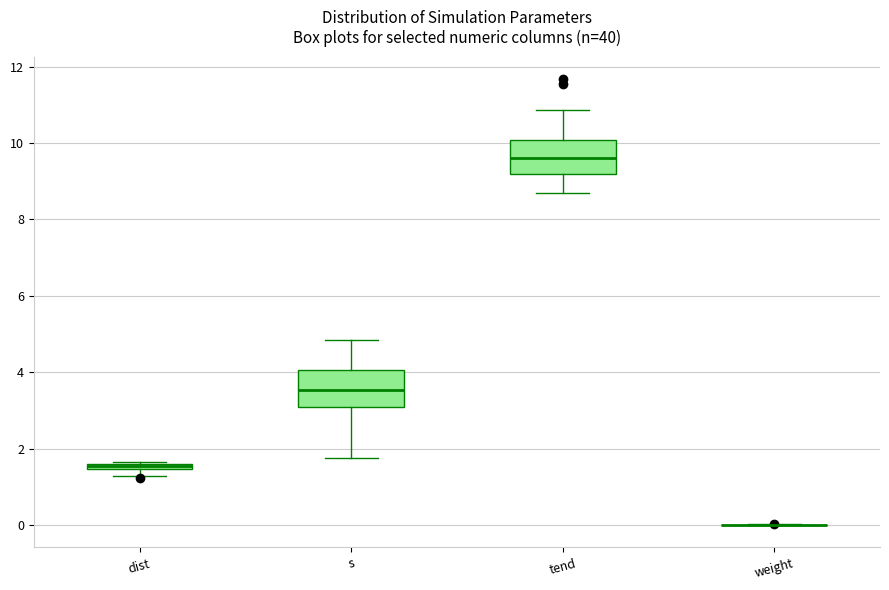

Where is the upper edge of the box for dist on the y-axis? The values are not printed on the chart, so give them approximately, as read against the axis.

1.6